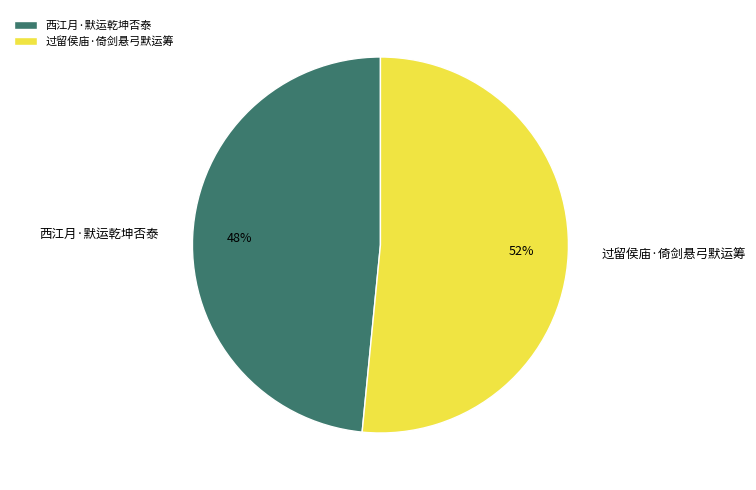

To the nearest percent, what is the combined percentage of 过留侯庙·倚剑悬弓默运筹 and 西江月·默运乾坤否泰?

100%